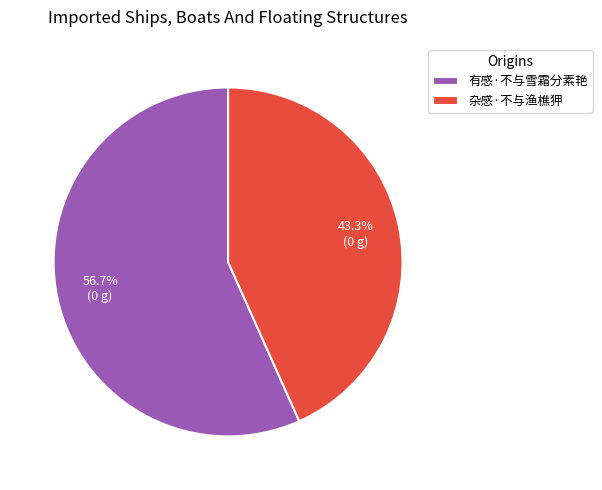

What is the smallest slice in the pie chart?

杂感·不与渔樵狎